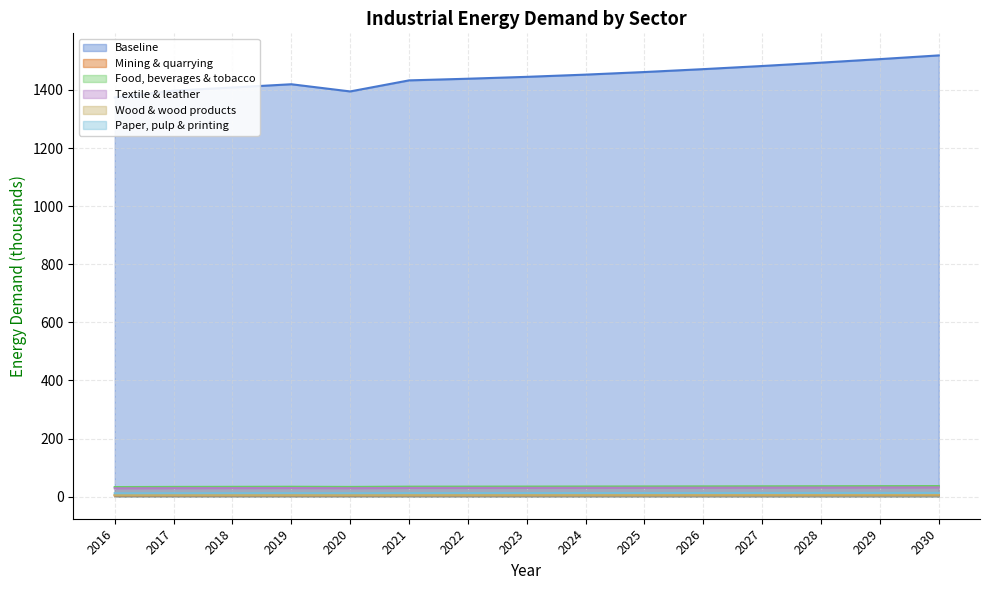

How many lines are shown in the chart?

6